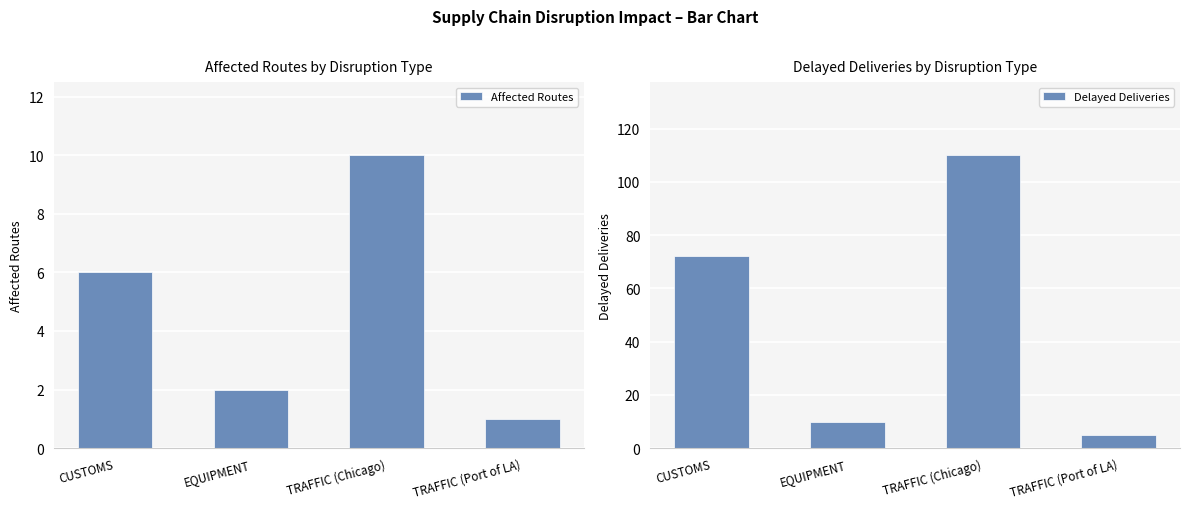

What is the difference between the second highest and second lowest values in the Affected Routes series?

4